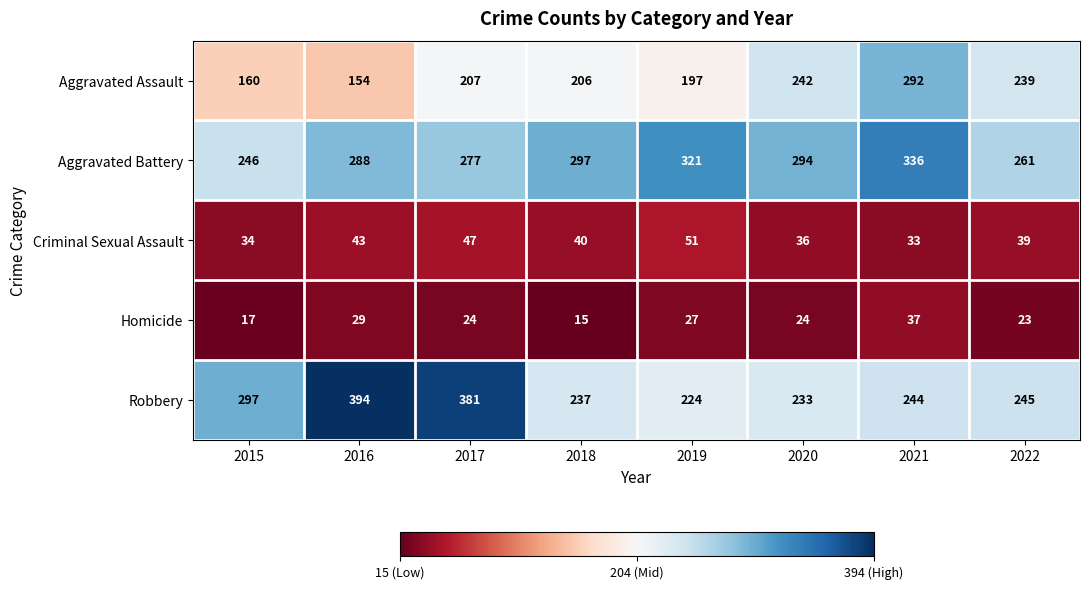

Where does the Criminal Sexual Assault series first go above 40?

2016